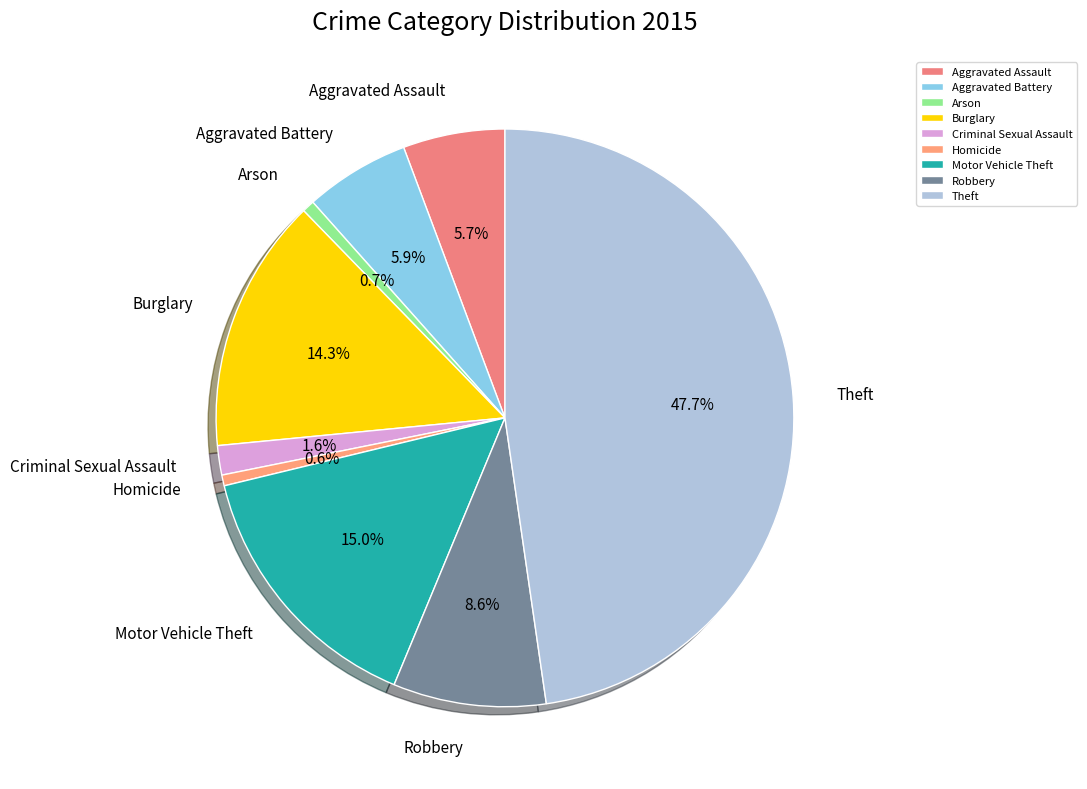

To the nearest percent, what is the difference between the largest and smallest slice percentages?

47%